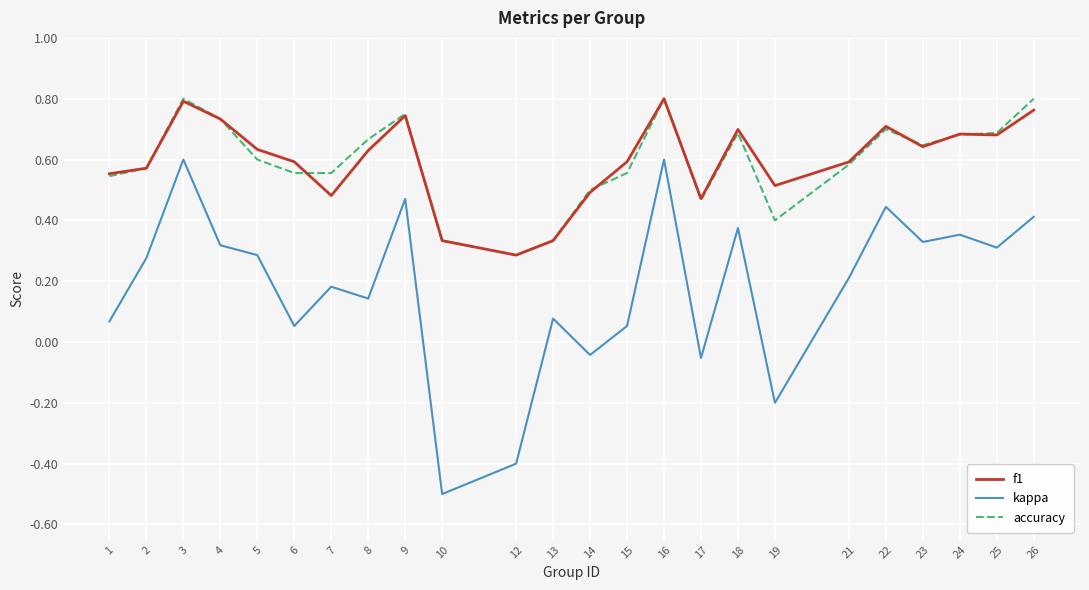

True or false: accuracy and kappa cross at least once.

False